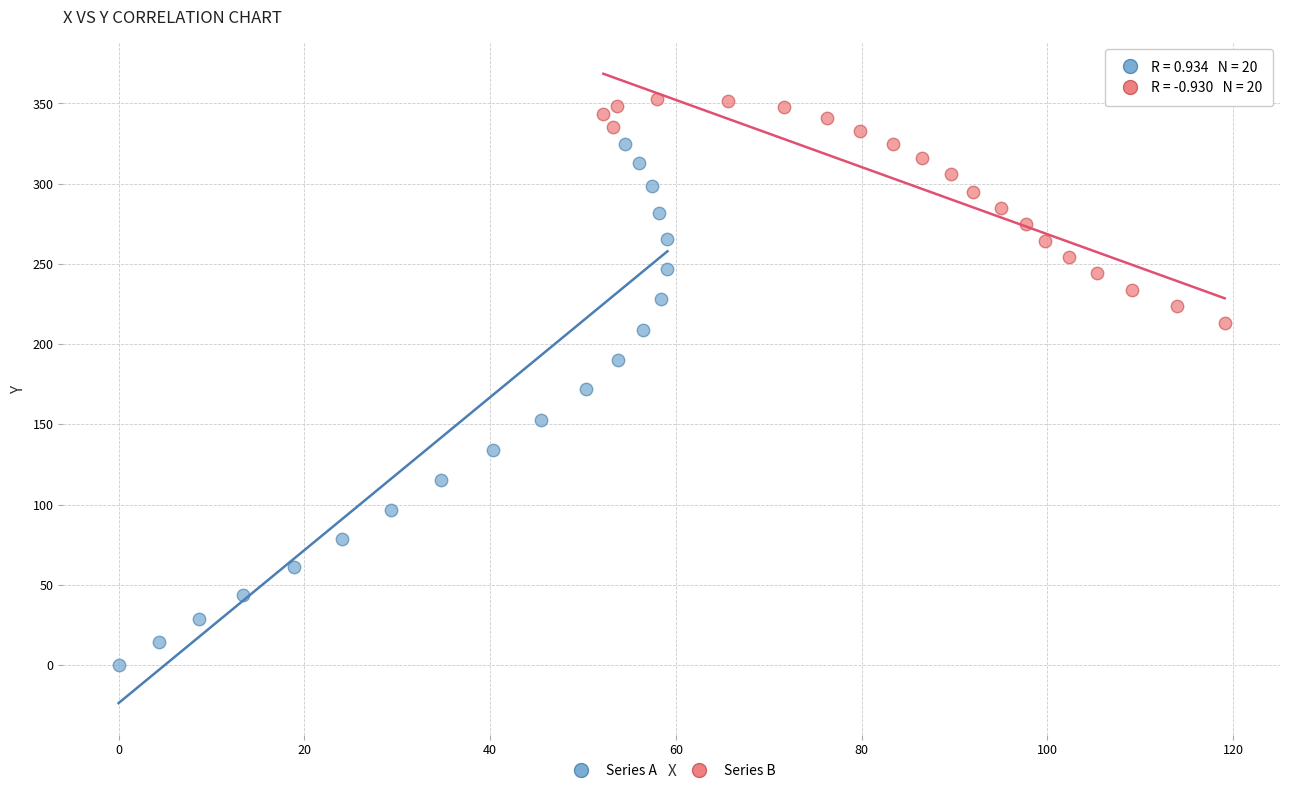

What are all the series names shown in the legend?

Series A, Series B